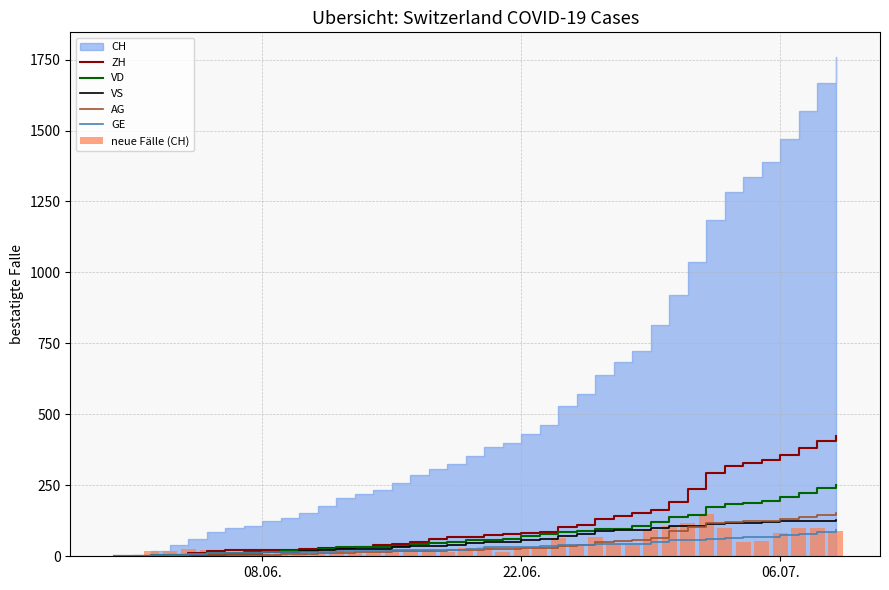

How many positive values does the ZH series have?

38